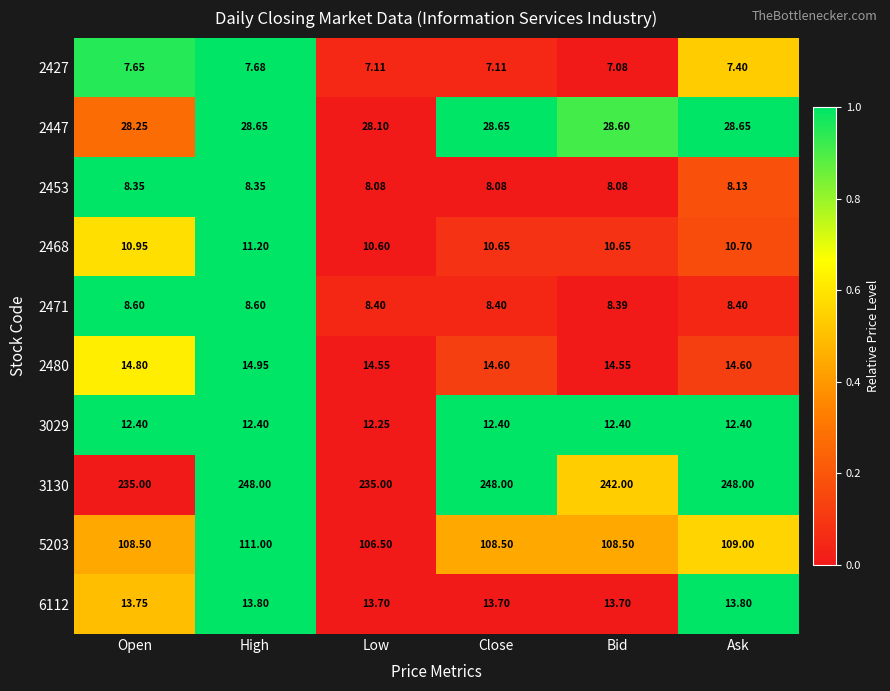

Which label corresponds to the smallest value in the chart?

Bid